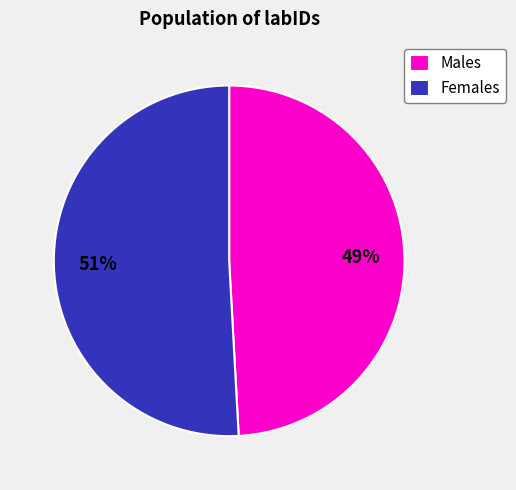

How many segments does this pie chart have?

2